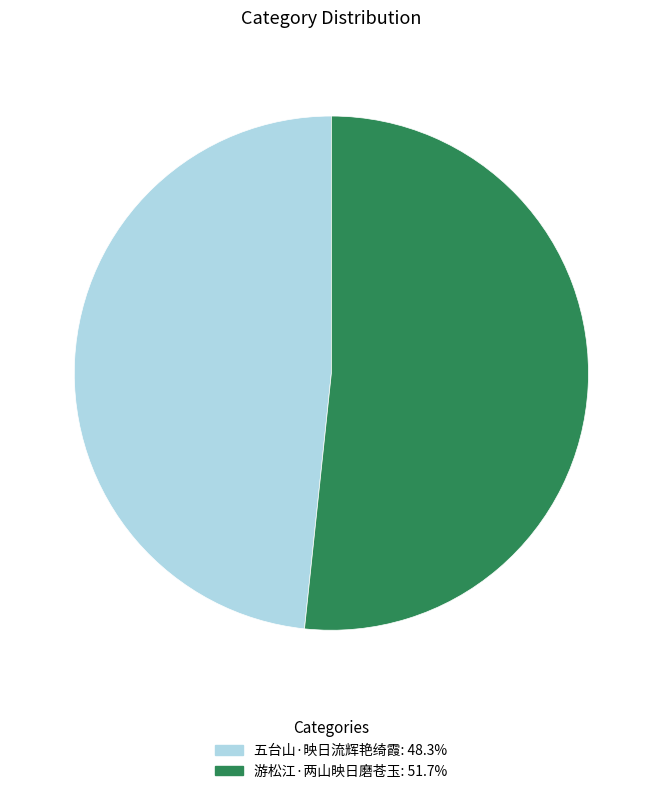

Is it true that 游松江·两山映日磨苍玉 is 52% of the pie?

True